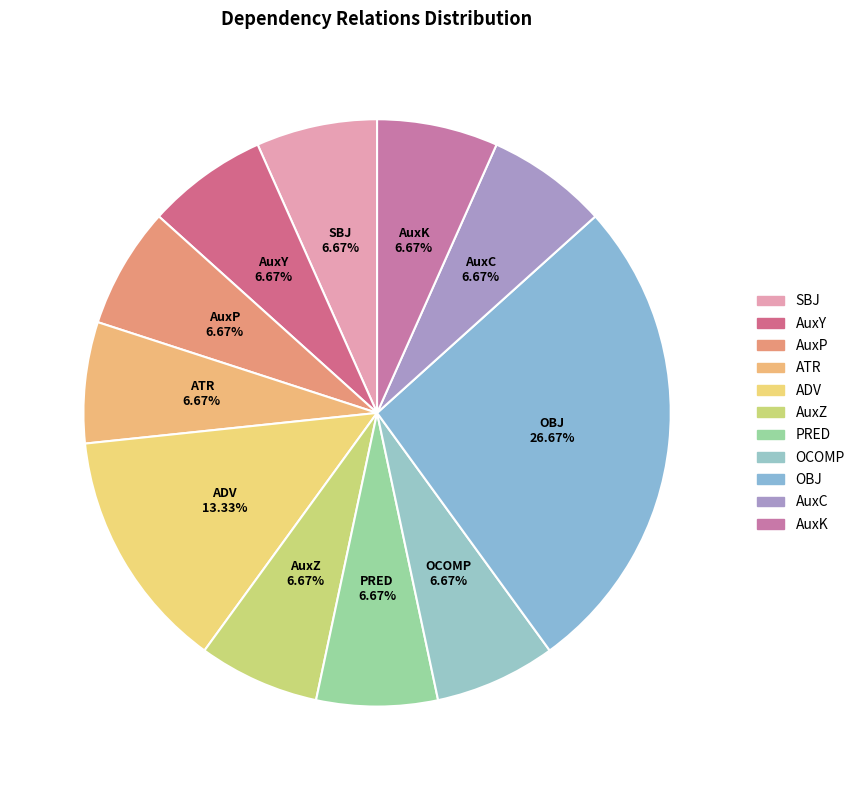

Is it true that OBJ is 21% of the pie?

False